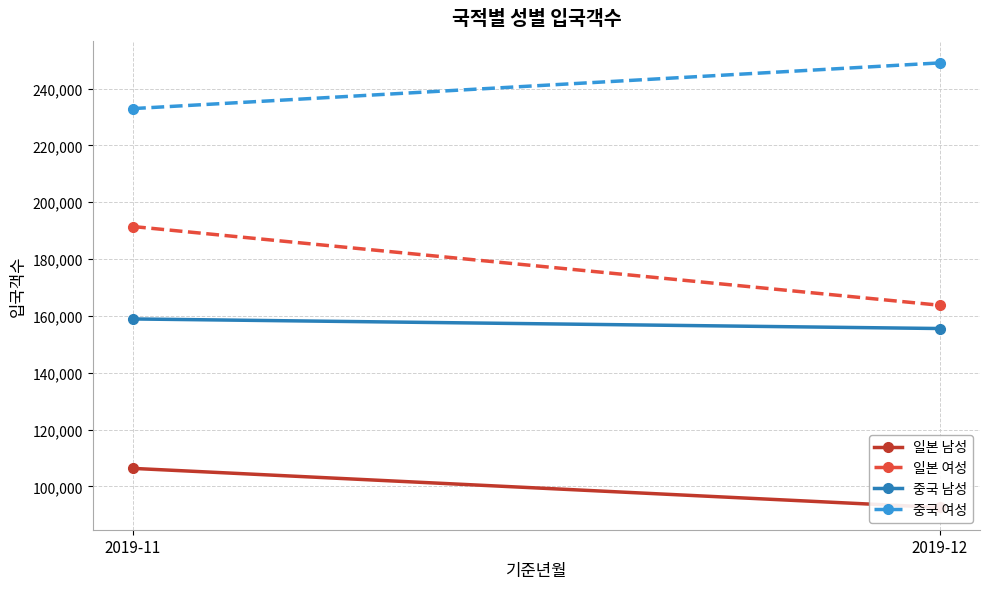

Is it true that 일본 여성 equals 71031 at 2019-11?

False